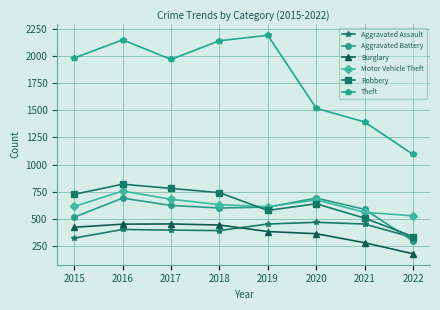

What is the greatest value displayed?

2190